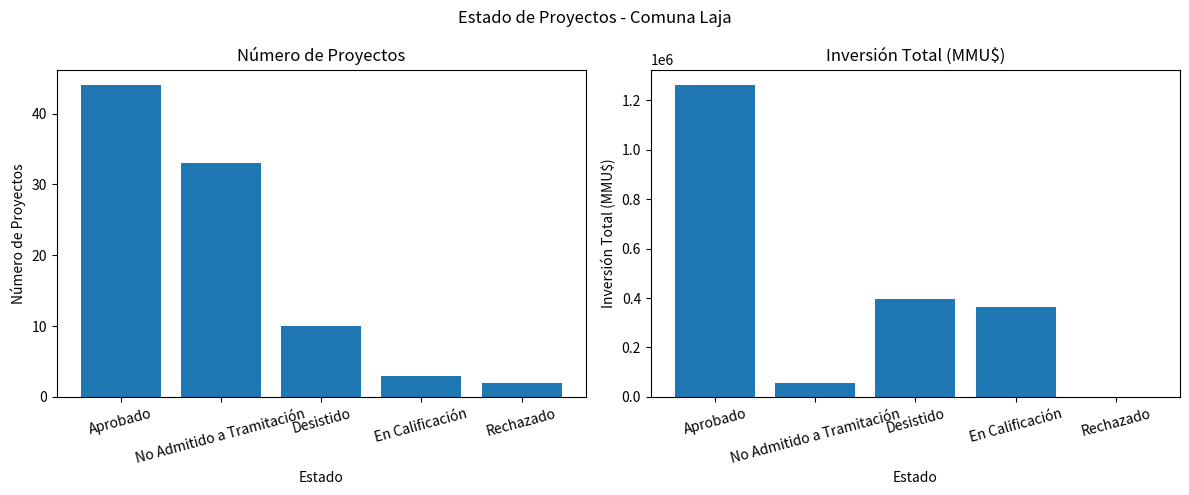

List the series in order of their peak value, lowest first.

Número de Proyectos, Inversión Total (MMU$)